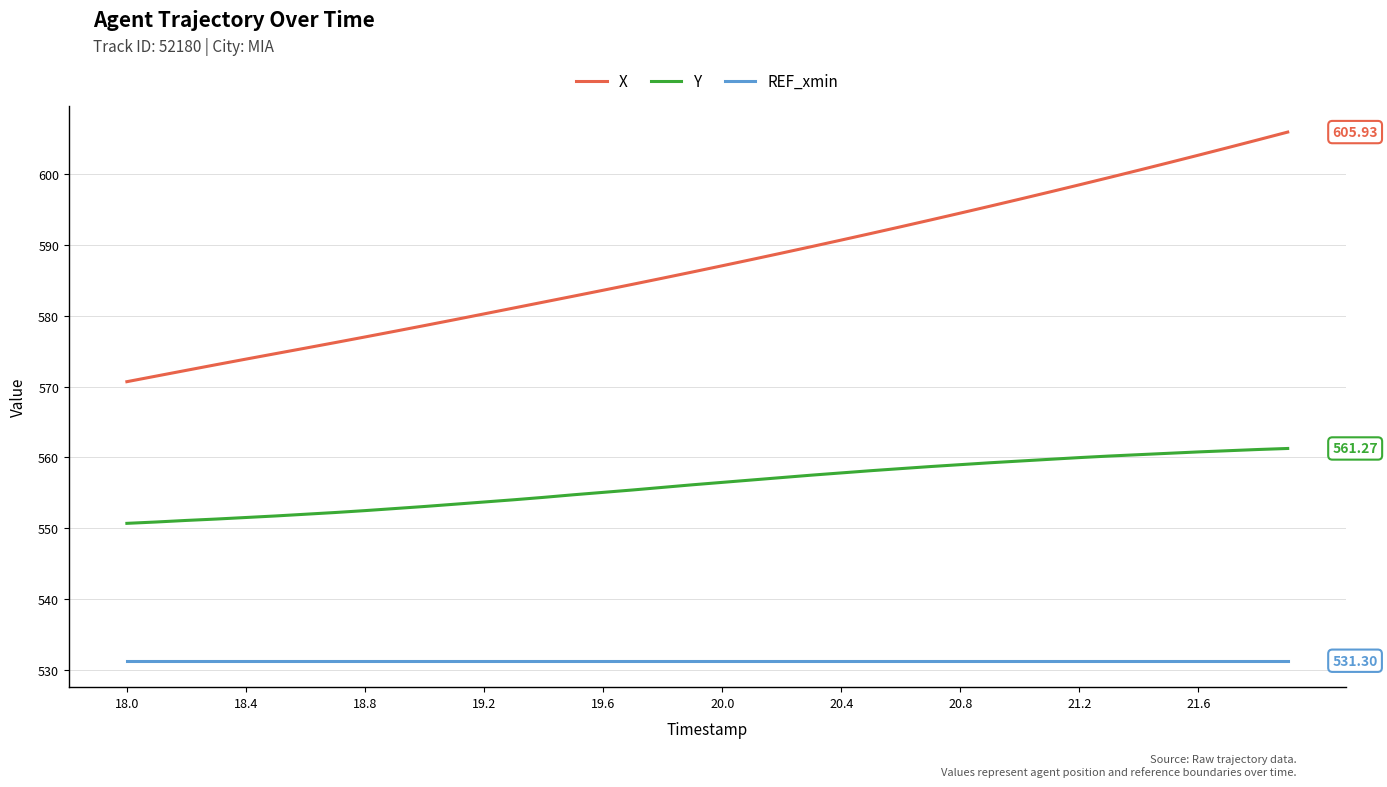

True or false: X and REF_xmin cross at least once.

False